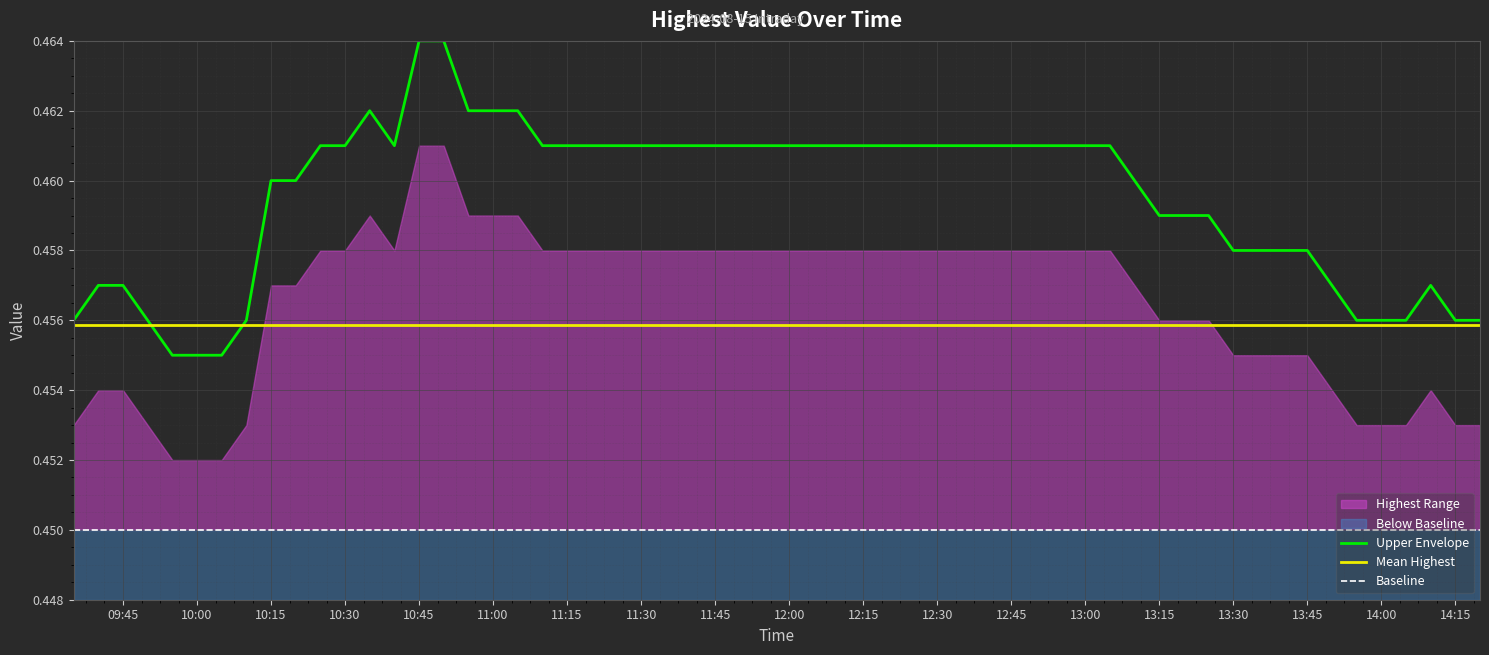

Reading left to right, extract all data points from this chart.

Upper Envelope: 0.5	0.5	0.5	0.5	0.5	0.5	0.5	0.5	0.5	0.5	0.5	0.5	0.5	0.5	0.5	0.5	0.5	0.5	0.5	0.5	0.5	0.5	0.5	0.5	0.5	0.5	0.5	0.5	0.5	0.5	0.5	0.5	0.5	0.5	0.5	0.5	0.5	0.5	0.5	0.5
Mean Highest: 0.5	0.5	0.5	0.5	0.5	0.5	0.5	0.5	0.5	0.5	0.5	0.5	0.5	0.5	0.5	0.5	0.5	0.5	0.5	0.5	0.5	0.5	0.5	0.5	0.5	0.5	0.5	0.5	0.5	0.5	0.5	0.5	0.5	0.5	0.5	0.5	0.5	0.5	0.5	0.5
Baseline: 0.5	0.5	0.5	0.5	0.5	0.5	0.5	0.5	0.5	0.5	0.5	0.5	0.5	0.5	0.5	0.5	0.5	0.5	0.5	0.5	0.5	0.5	0.5	0.5	0.5	0.5	0.5	0.5	0.5	0.5	0.5	0.5	0.5	0.5	0.5	0.5	0.5	0.5	0.5	0.5